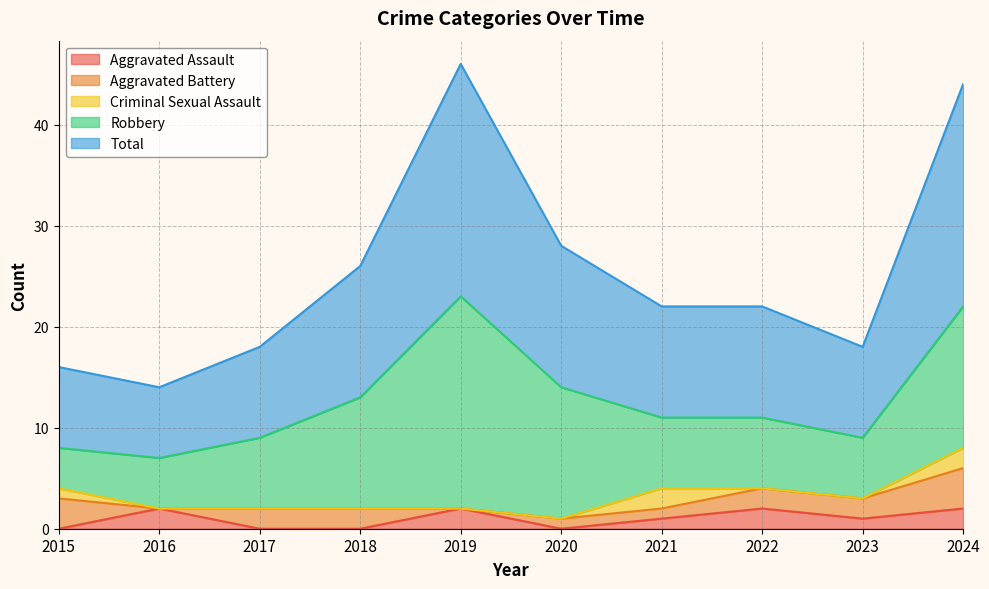

True or false: Total and Aggravated Assault intersect in this chart.

False